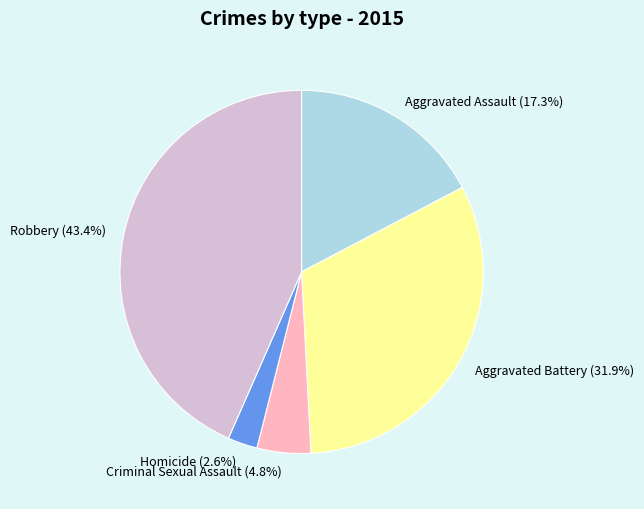

To the nearest percent, what is the difference between the largest and smallest slice percentages?

41%